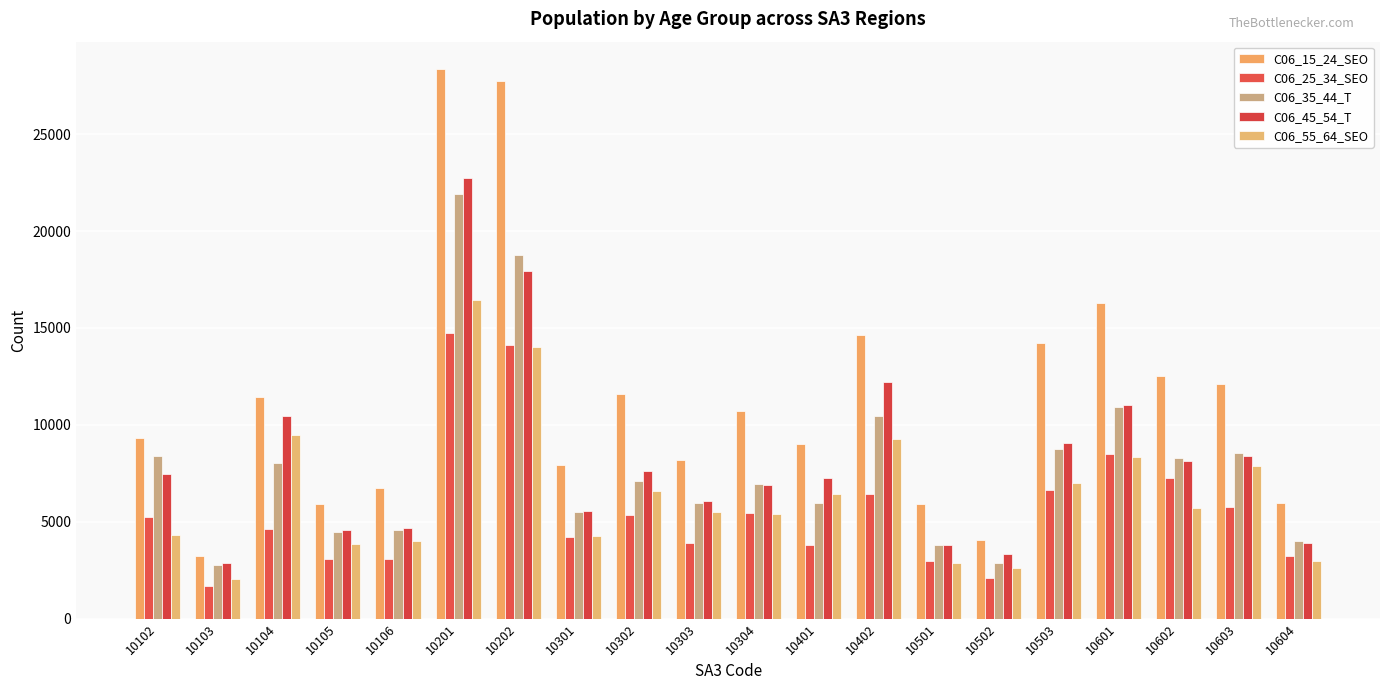

What is the greatest value displayed?

28355